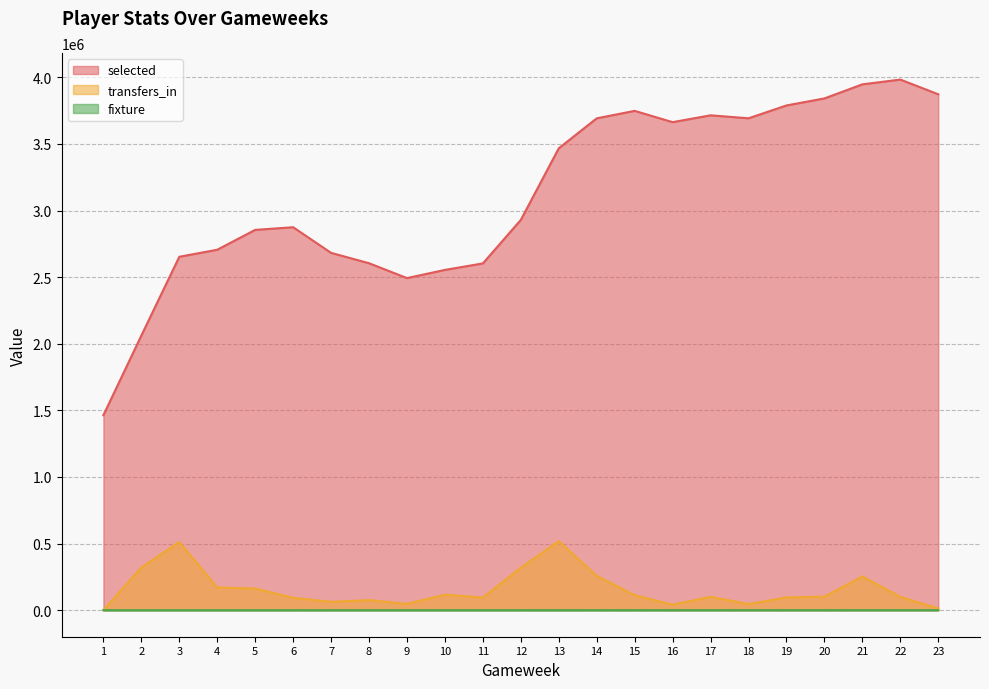

What is the minimum value for fixture?

2